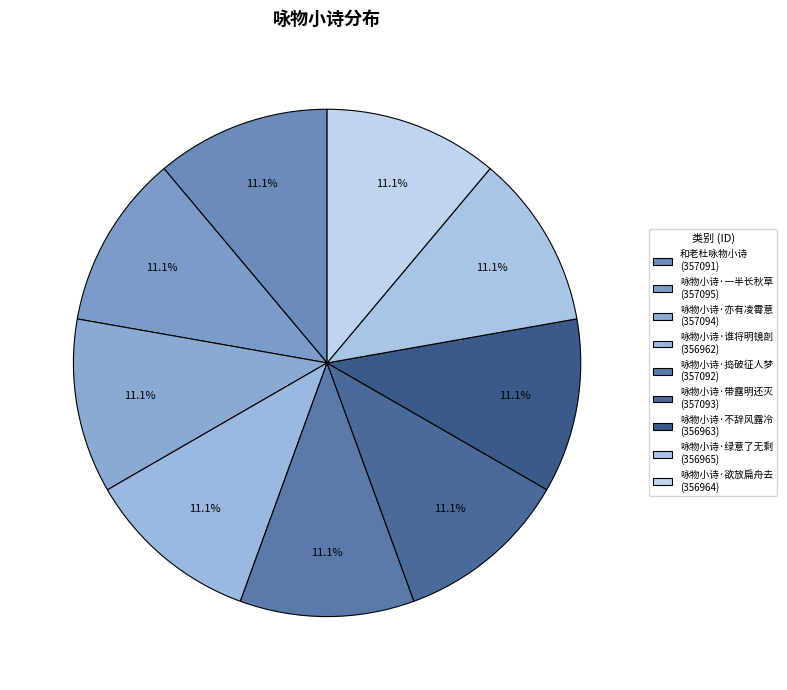

To the nearest percent, what is the combined percentage of 咏物小诗·绿意了无剩 and 咏物小诗·欲放扁舟去?

22%